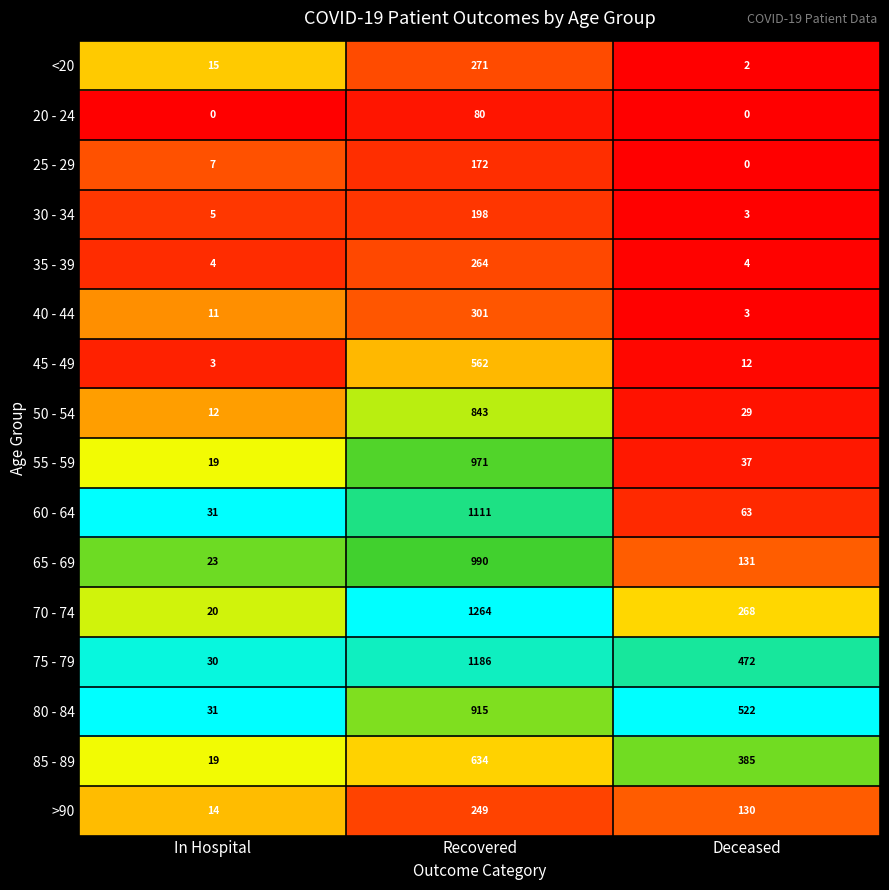

True or false: 85 - 89 has a value of 1114 at Recovered.

False